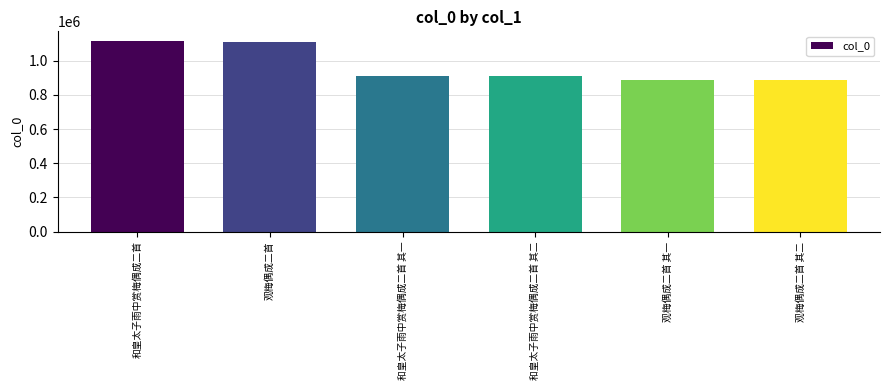

What is the greatest value displayed?

1115572